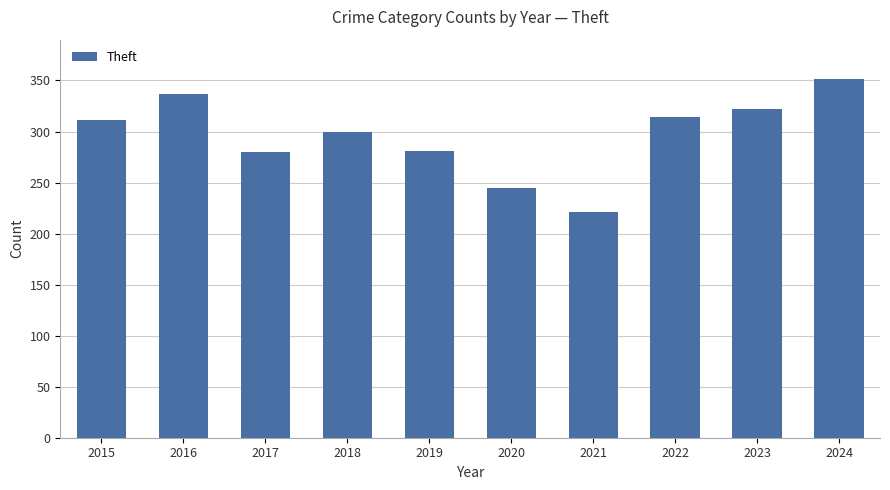

What is the ratio of the value at 2015 to the value at 2020?

1.3